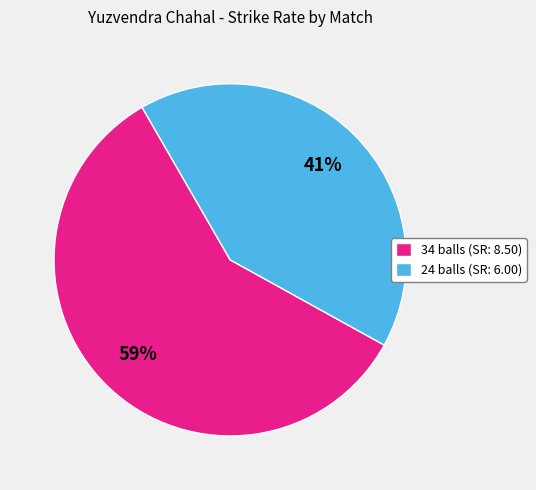

Is the sum of 24 balls (SR: 6.00) and 34 balls (SR: 8.50) greater than half?

Yes